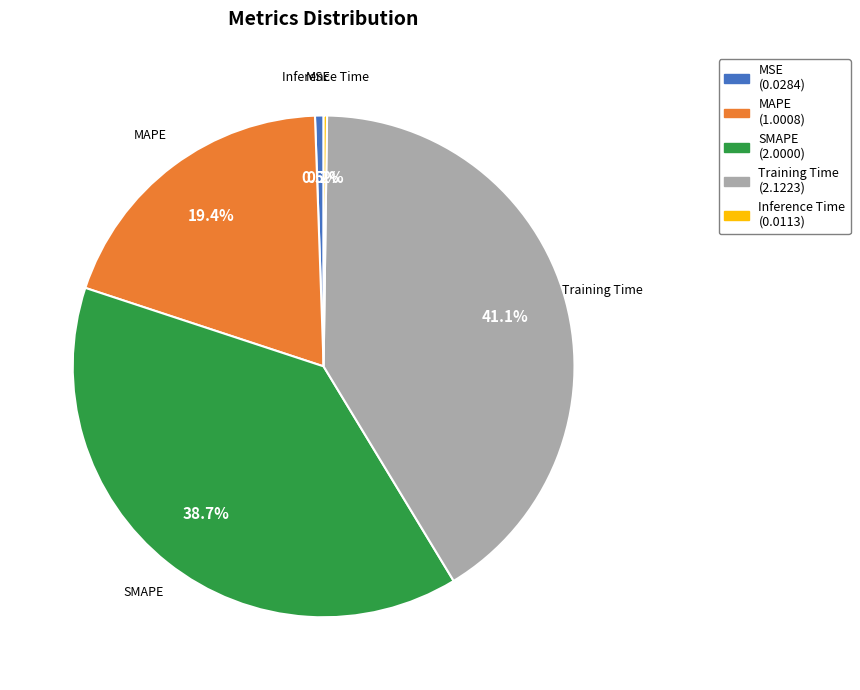

What is the largest slice in the pie chart?

Training Time